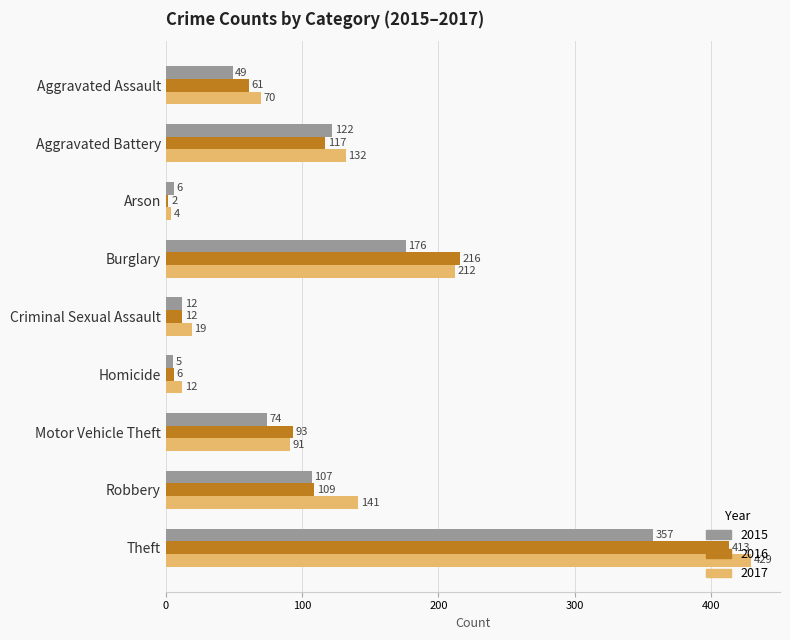

Where is 2016 nearest to the value 207?

Burglary